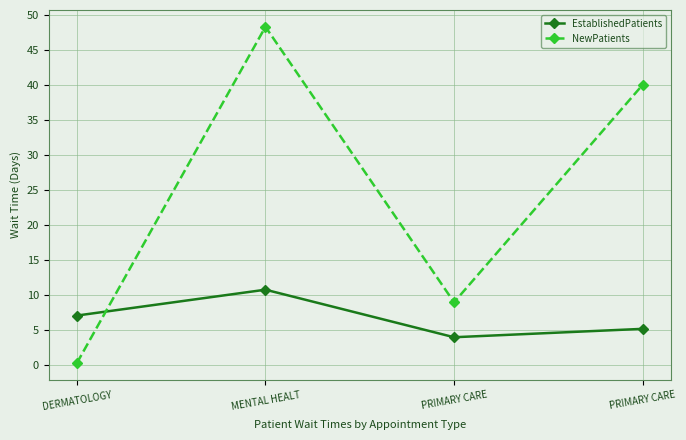

Count the number of data series in this chart.

2